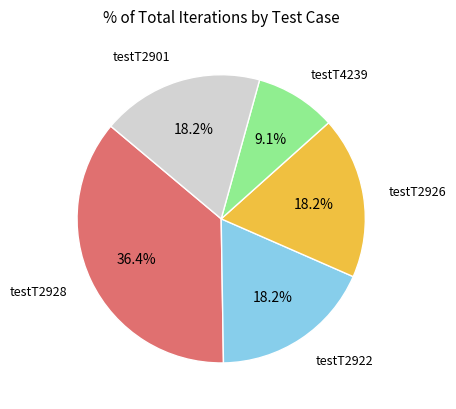

Does any single category account for the majority?

No